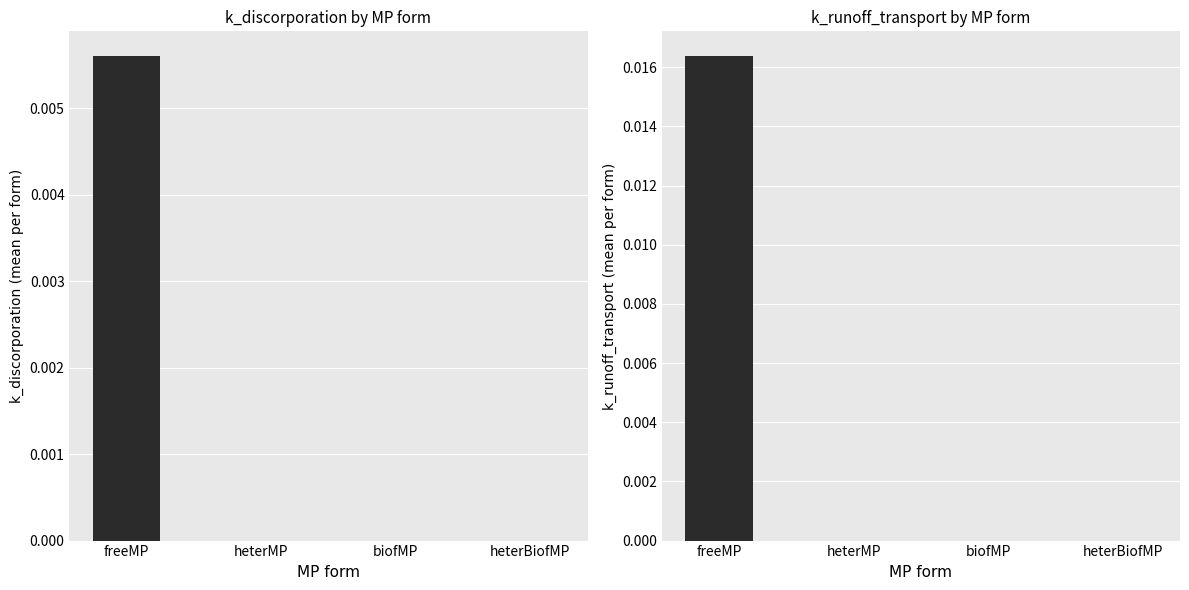

At which category is the sum across all series the highest?

freeMP